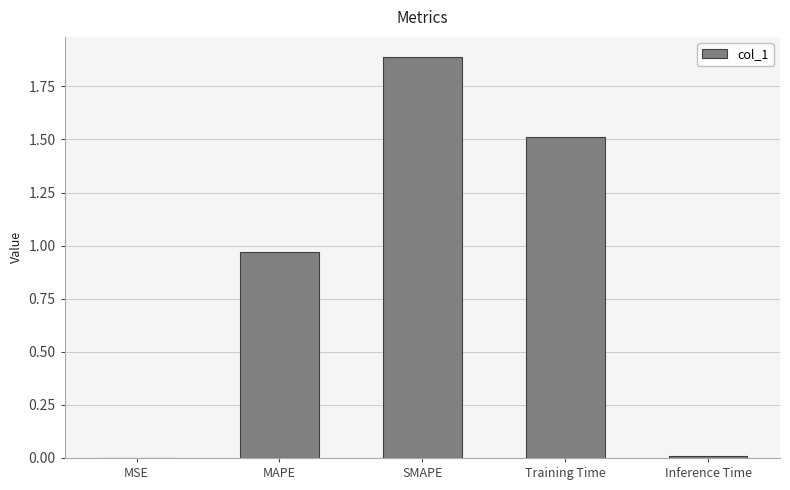

What is the average value?

0.9